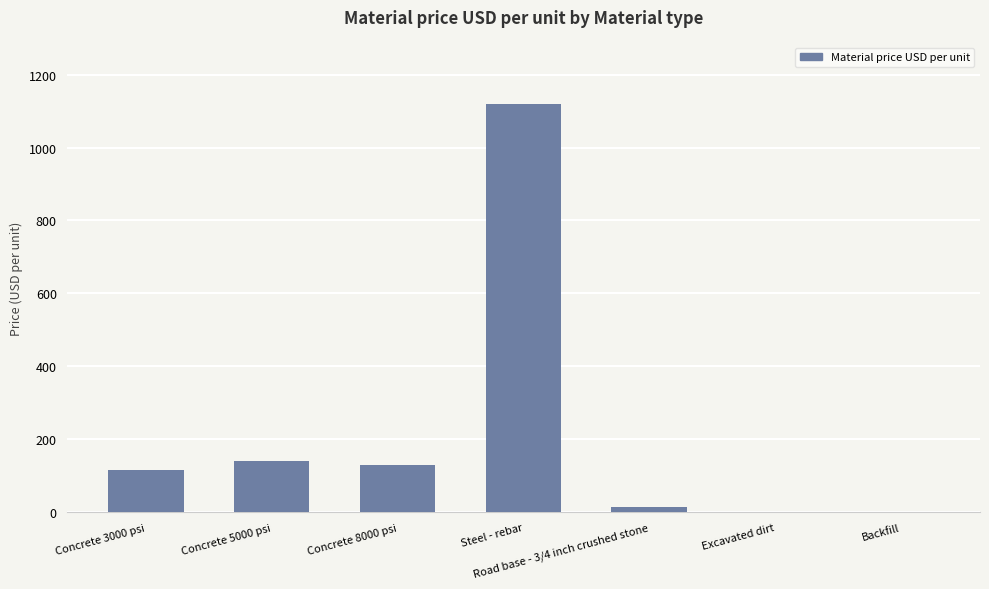

What is the greatest value displayed?

1120